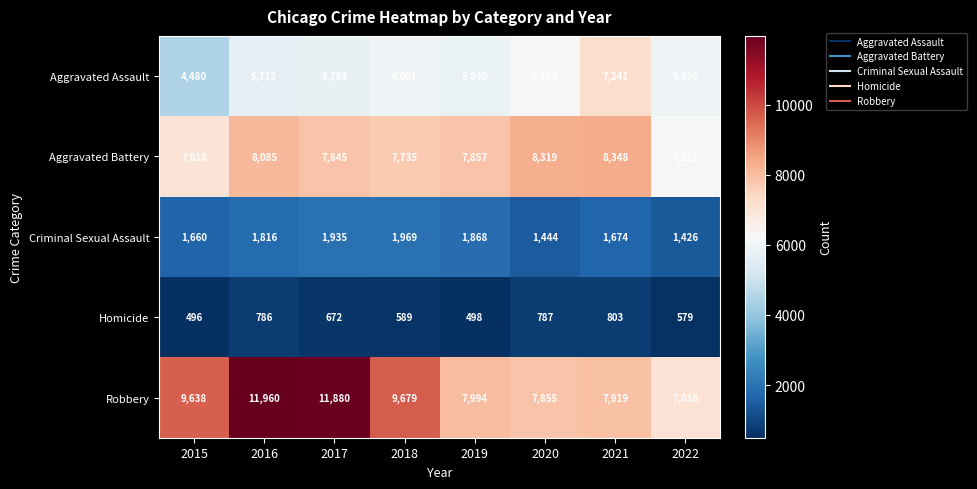

At how many categories does at least one series exceed 8679?

4